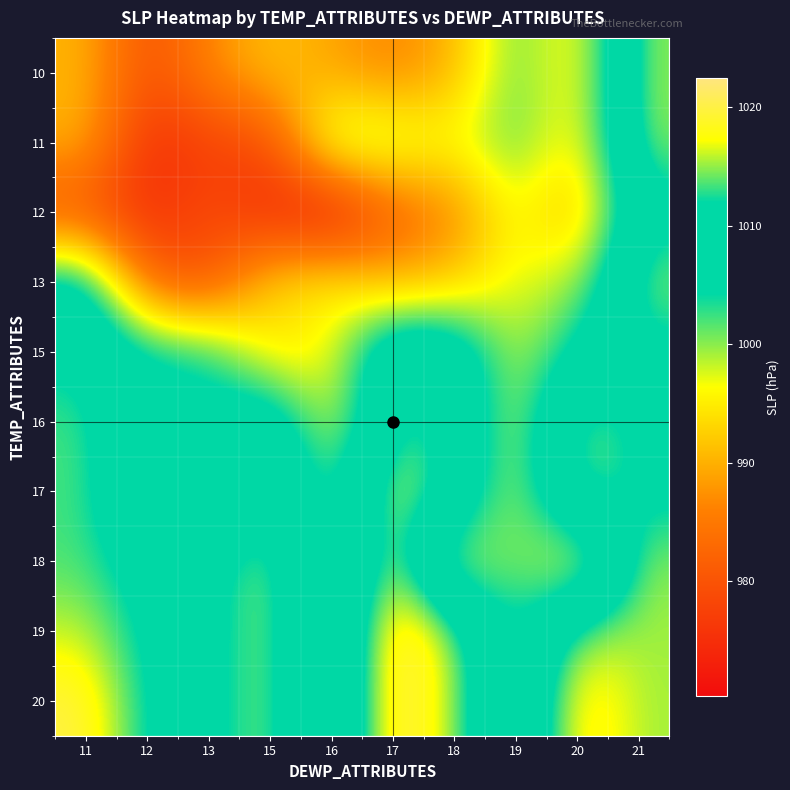

At how many categories does at least one series exceed 996?

10